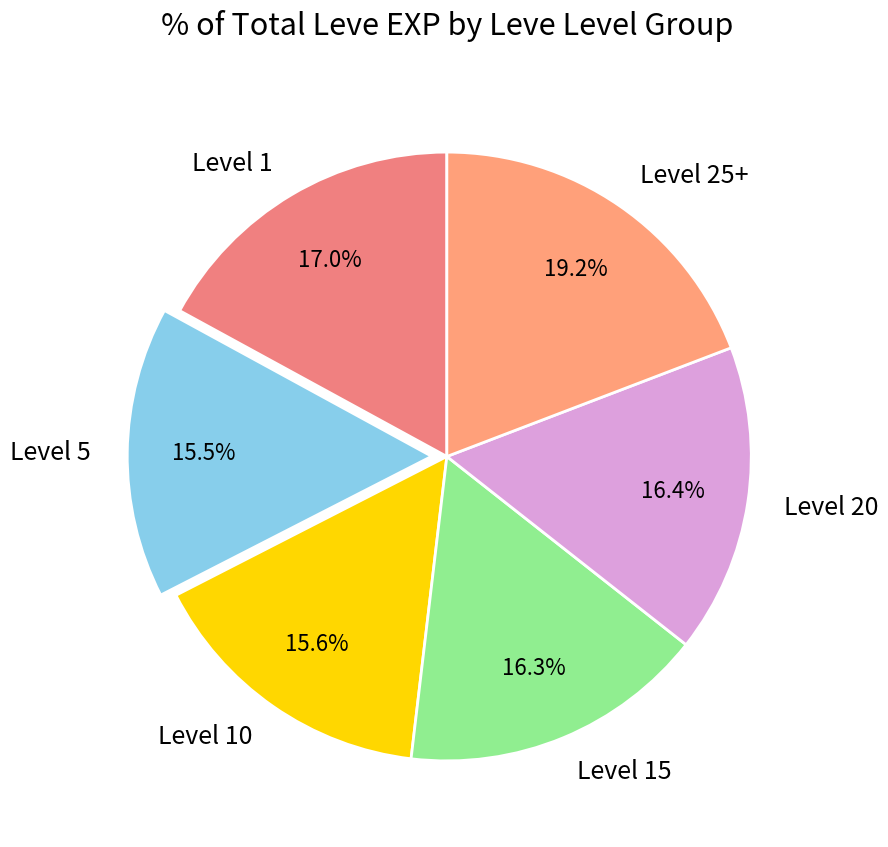

How many slices are in this pie chart?

6